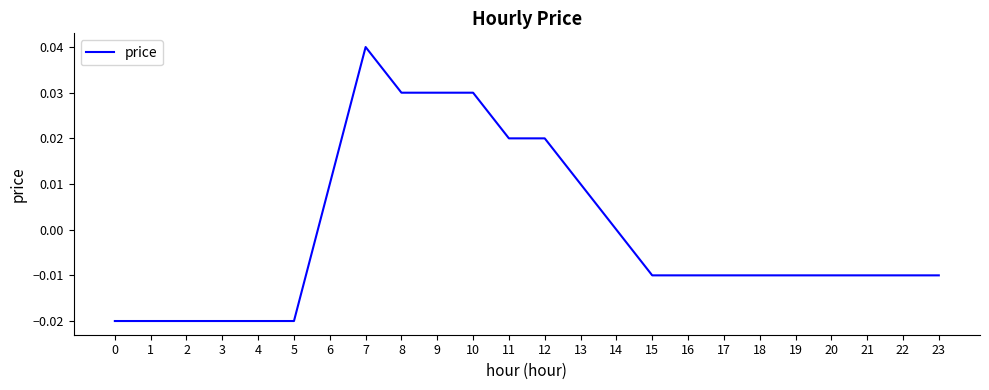

The value at 15 is -0.0. True or false?

True